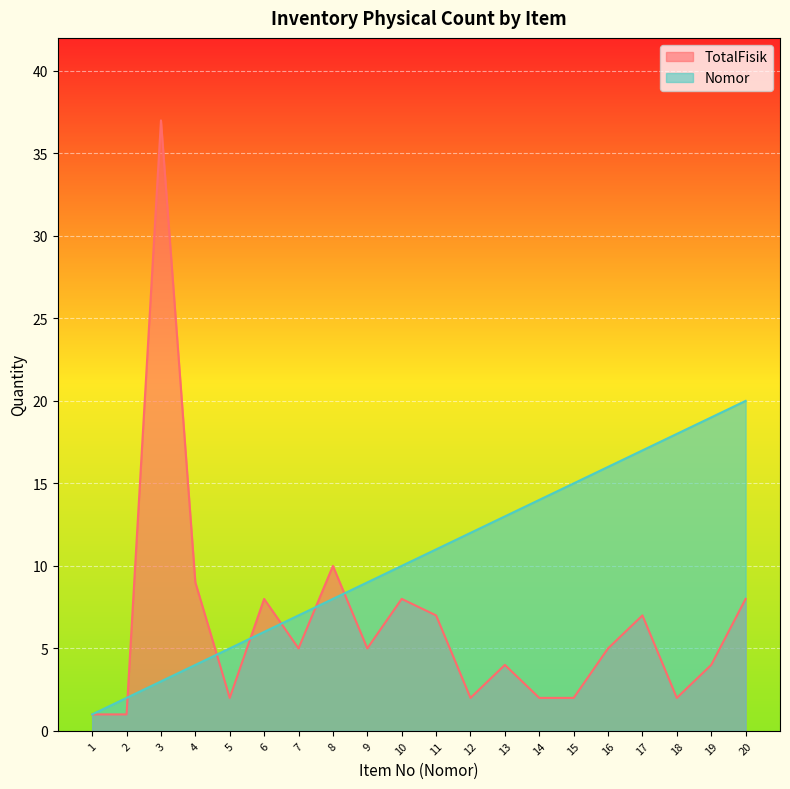

How many lines are shown in the chart?

2